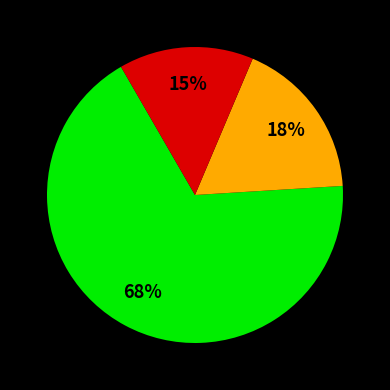

To the nearest percent, what is the average slice percentage?

33%